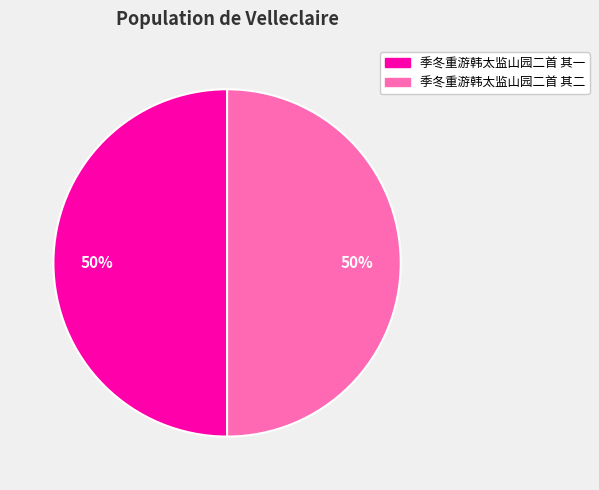

What is the ratio of the value at 季冬重游韩太监山园二首 其二 to the value at 季冬重游韩太监山园二首 其一?

1.0